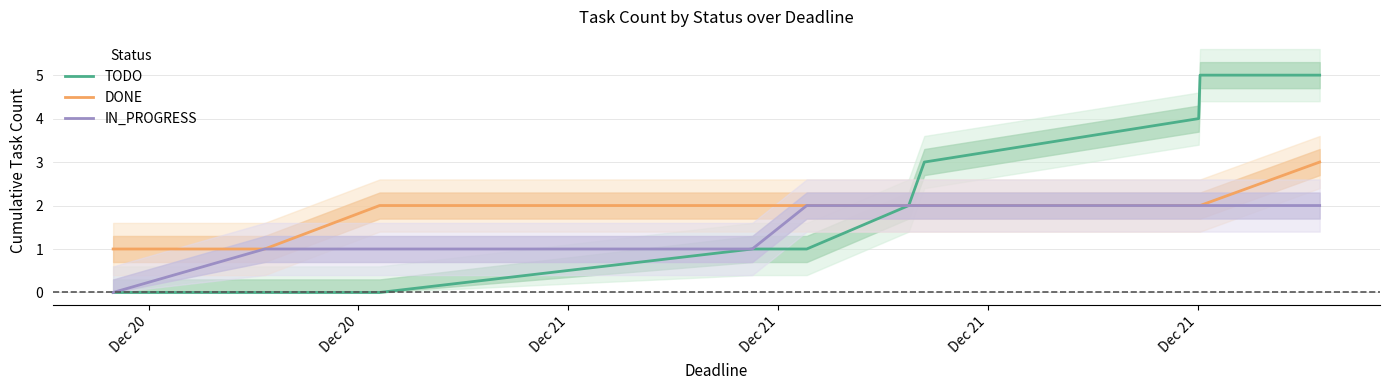

What is the average value of the IN_PROGRESS series?

2